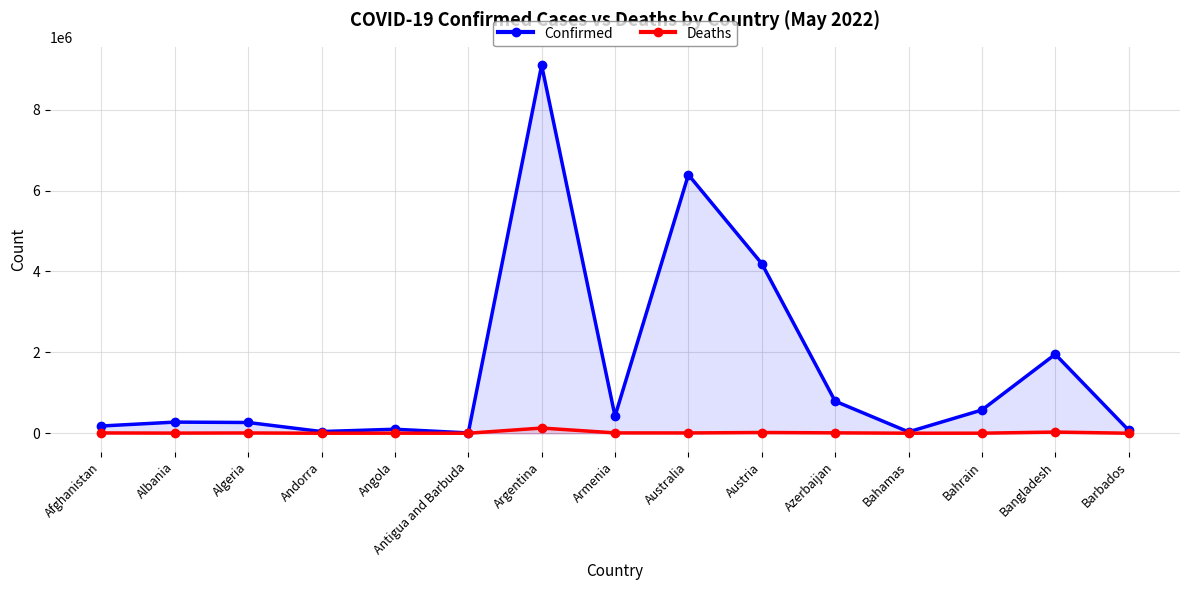

Between Australia and Austria, which series saw the biggest shift?

Confirmed